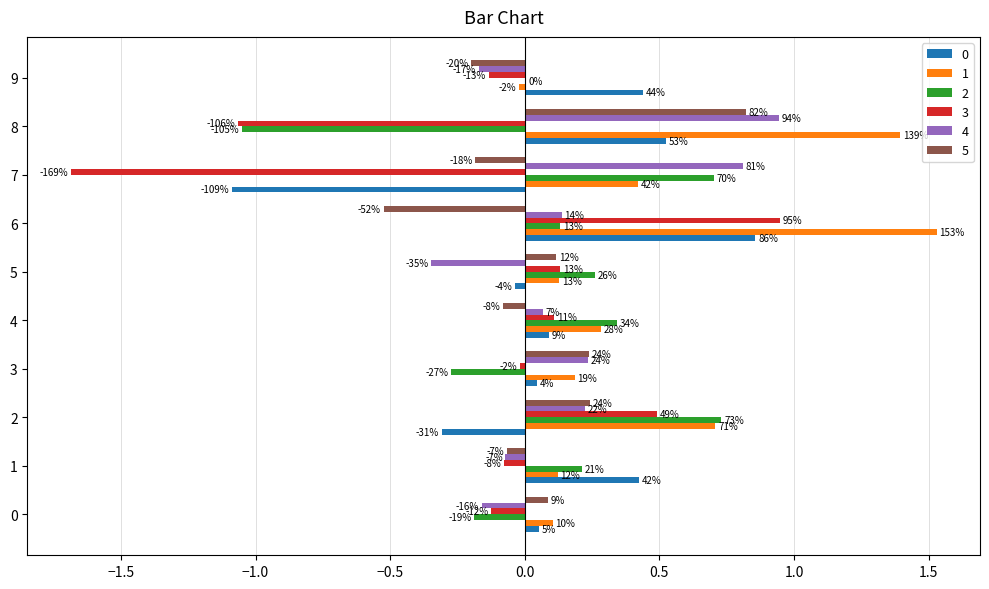

Rank the series by their maximum value, from lowest to highest.

2, 5, 0, 4, 3, 1